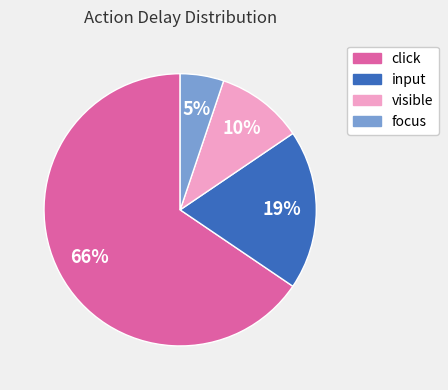

To the nearest percent, what is the average slice percentage?

25%